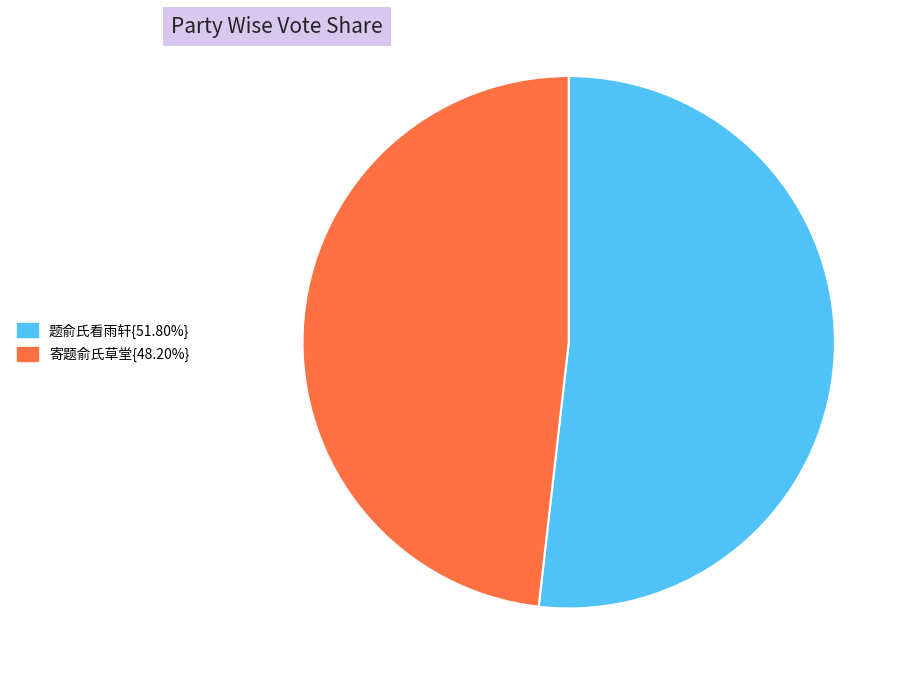

Is there a majority slice in this chart?

Yes